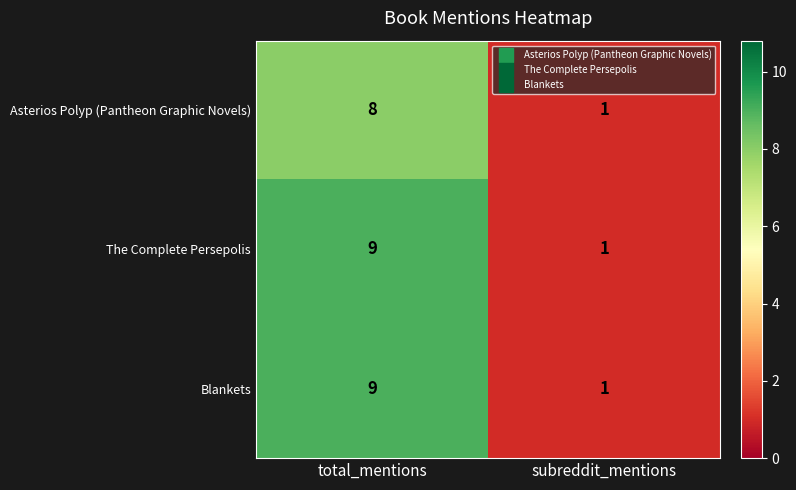

Reading right to left, what are all the values shown in this chart?

Asterios Polyp (Pantheon Graphic Novels): 1	8
The Complete Persepolis: 1	9
Blankets: 1	9